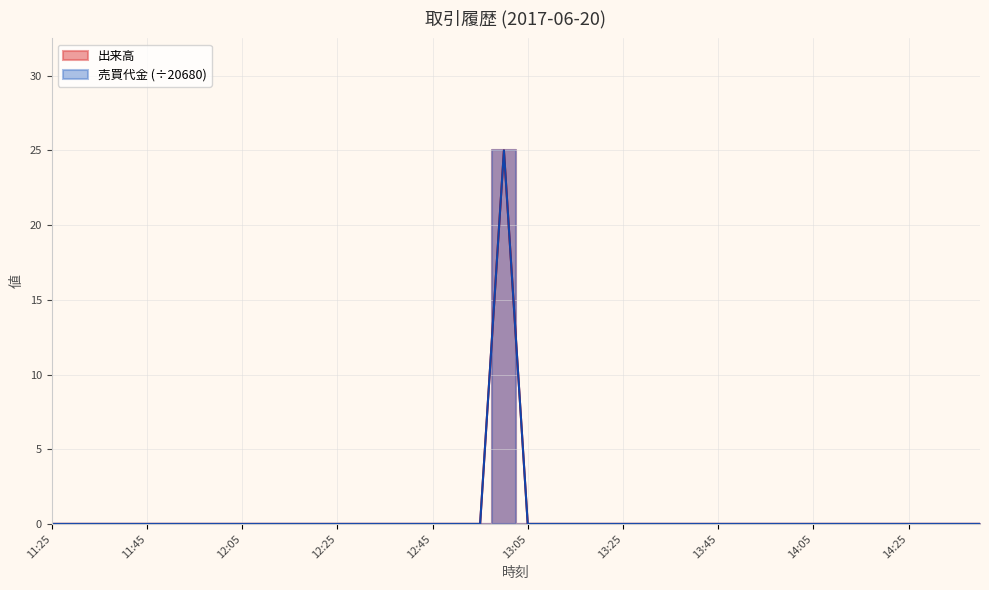

Which category has the lowest value across all series?

11:25